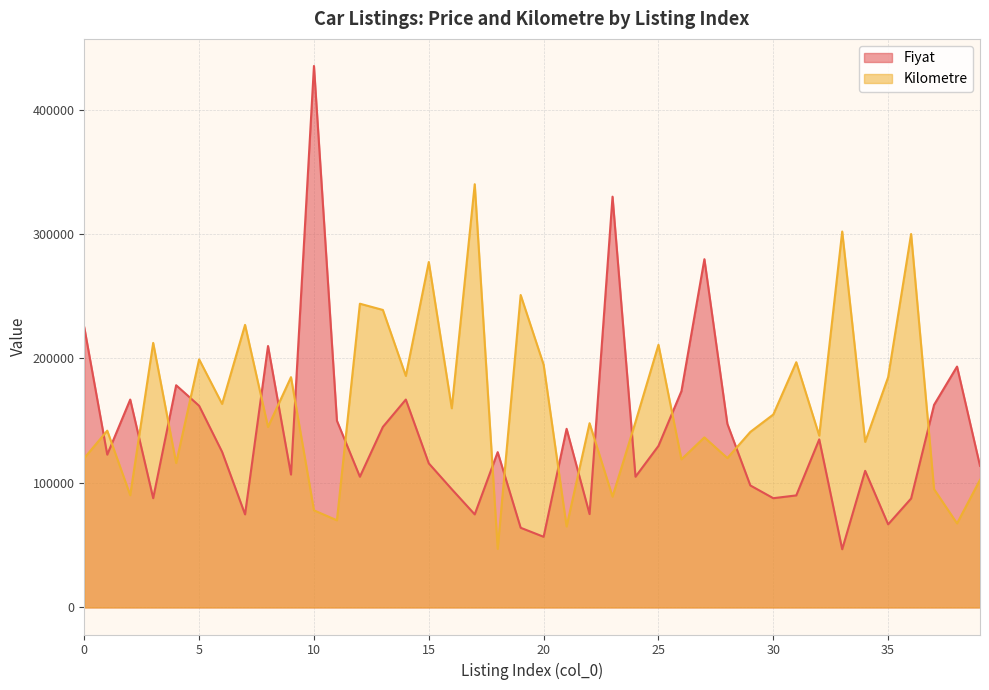

Between which two adjacent categories do Kilometre and Fiyat first intersect?

0 and 1